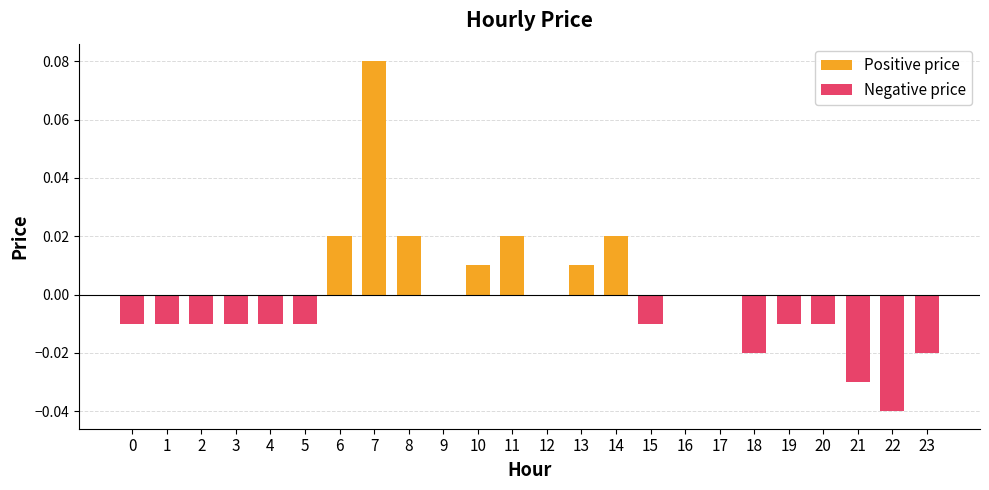

Reading right to left, extract all data points from this chart.

23=-0.0	22=-0.0	21=-0.0	20=-0.0	19=-0.0	18=-0.0	17=0.0	16=0.0	15=-0.0	14=0.0	13=0.0	12=0.0	11=0.0	10=0.0	9=0.0	8=0.0	7=0.1	6=0.0	5=-0.0	4=-0.0	3=-0.0	2=-0.0	1=-0.0	0=-0.0